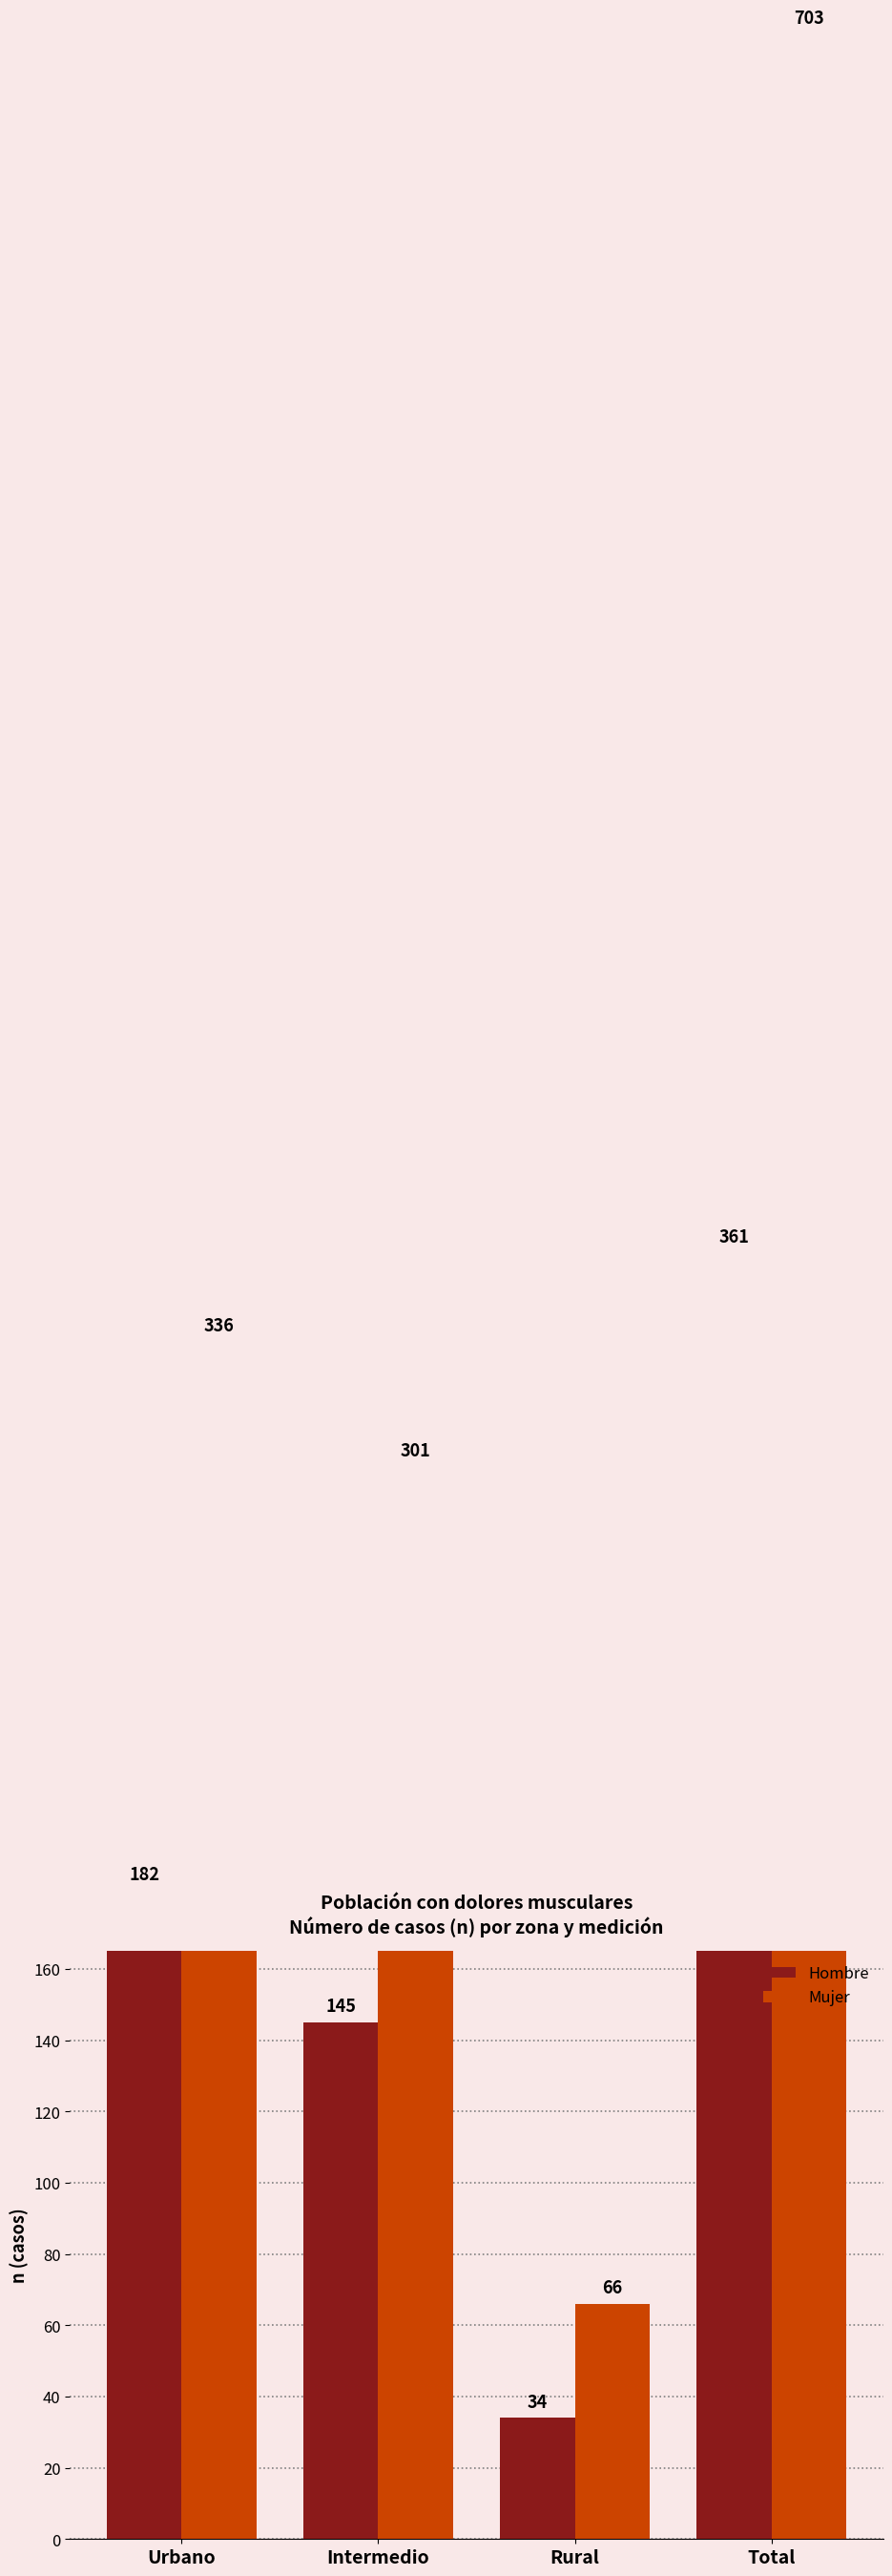

What is the smallest value displayed?

34